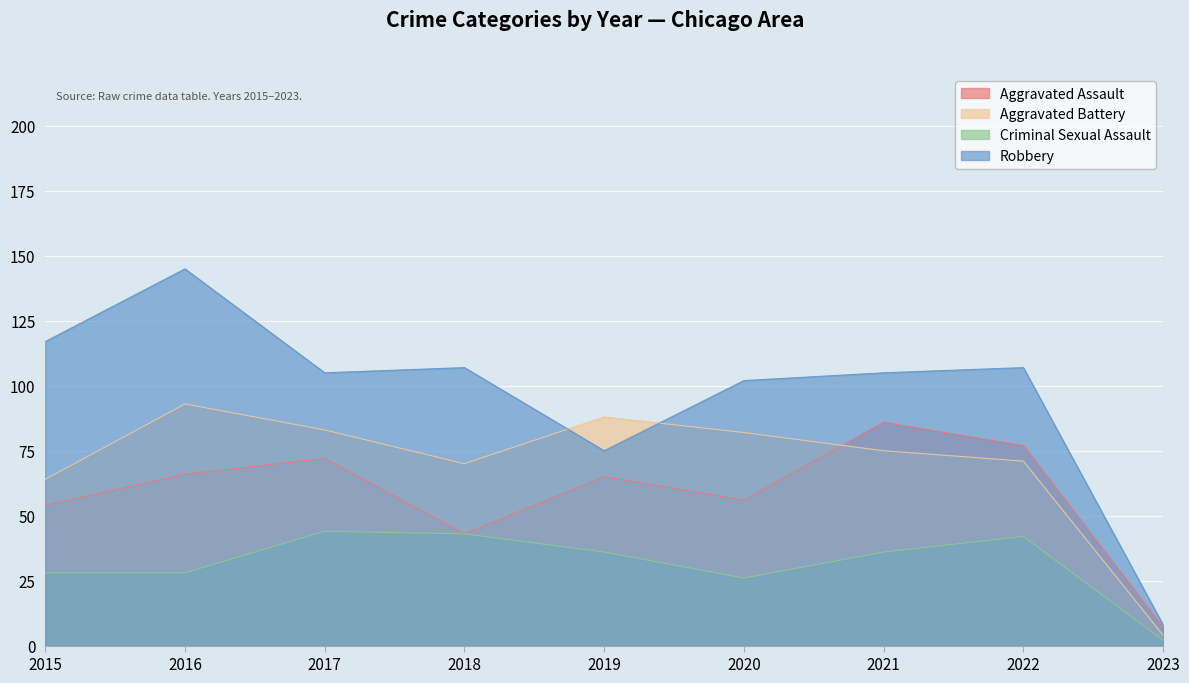

Reading left to right, list all the values displayed in this chart.

Aggravated Assault: 54	66	72	43	65	56	86	77	7
Aggravated Battery: 64	93	83	70	88	82	75	71	4
Criminal Sexual Assault: 28	28	44	43	36	26	36	42	2
Robbery: 117	145	105	107	75	102	105	107	8